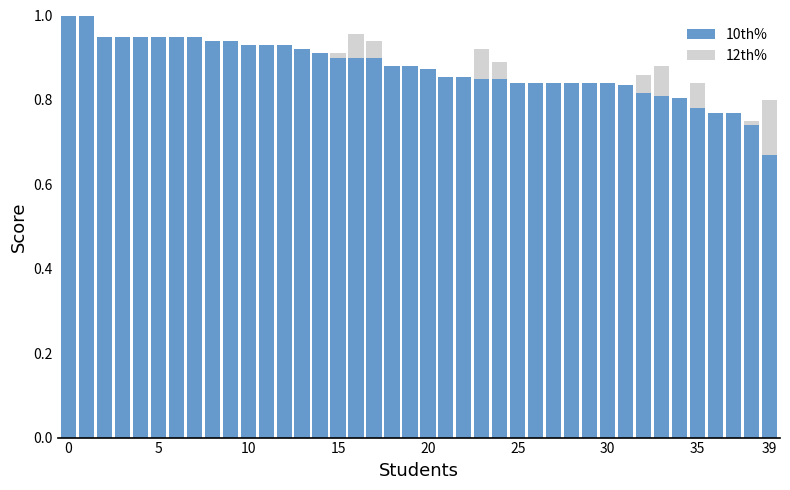

How many bars are there in each group?

2